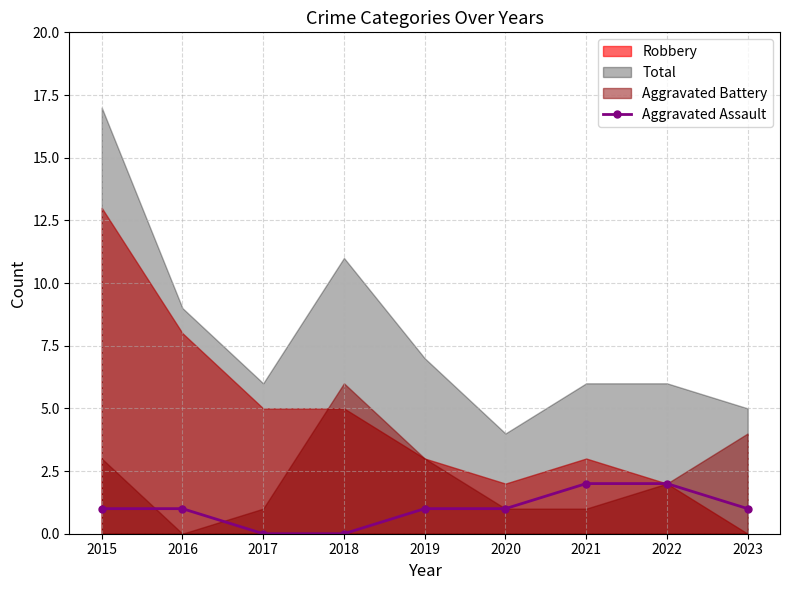

Is it true that Aggravated Assault equals 0 at 2017?

True